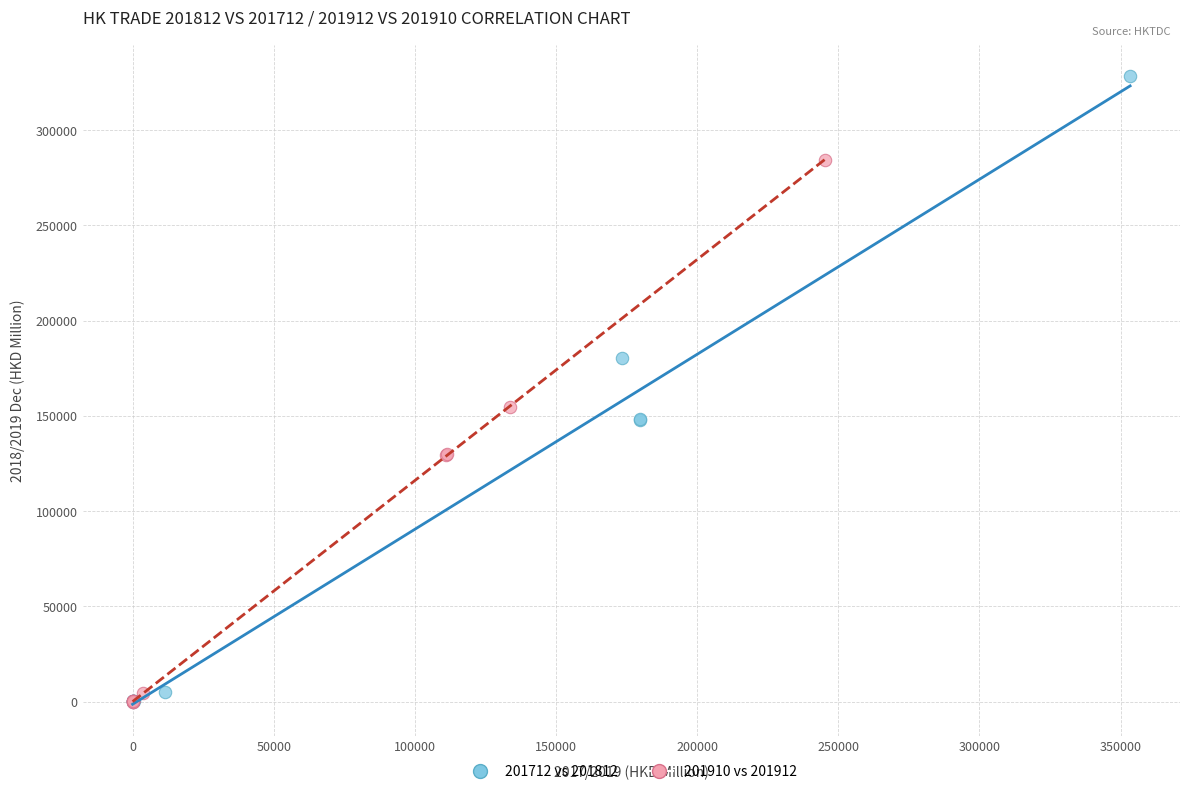

Which series has the largest Y range (max minus min)?

201712 vs 201812